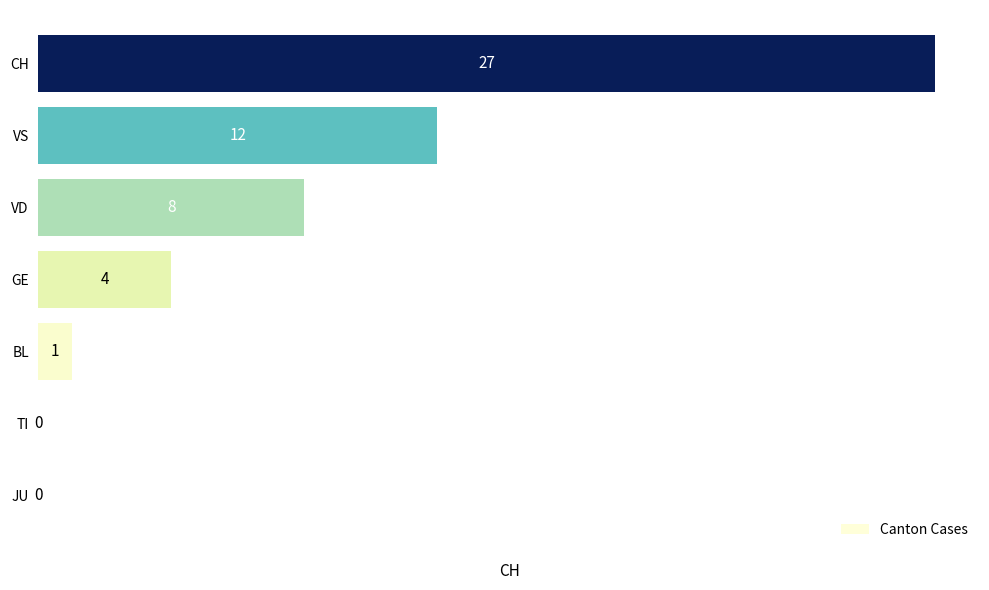

Reading bottom to top, extract all data points from this chart.

JU=0	TI=0	BL=1	GE=4	VD=8	VS=12	CH=27